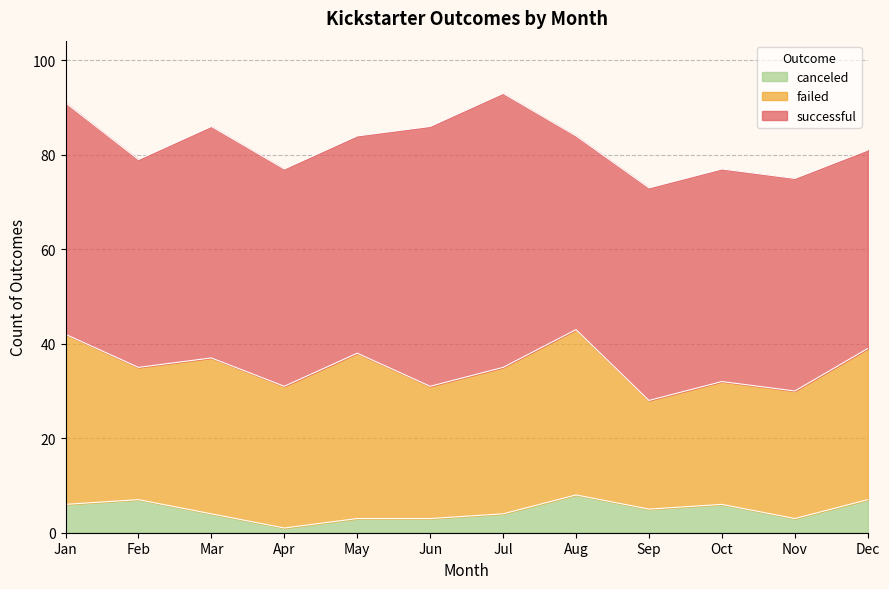

What are all the series names shown in the legend?

canceled, failed, successful